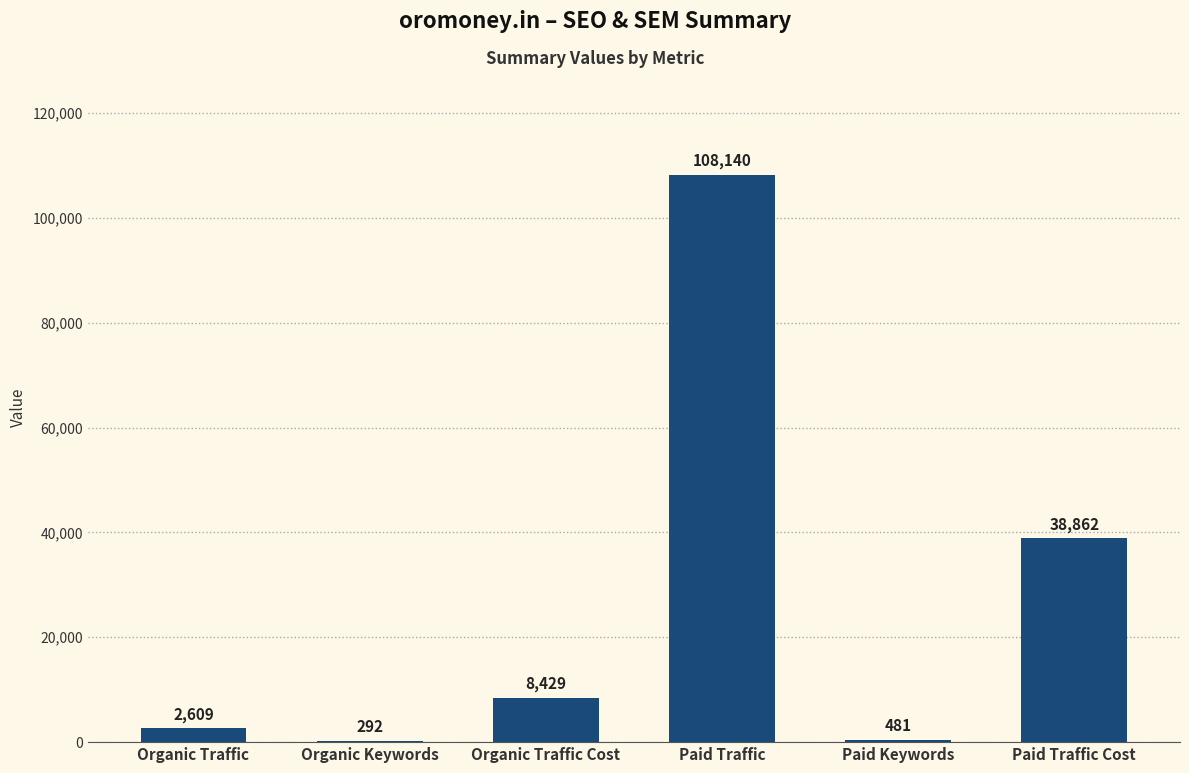

How many series are shown in this chart?

1